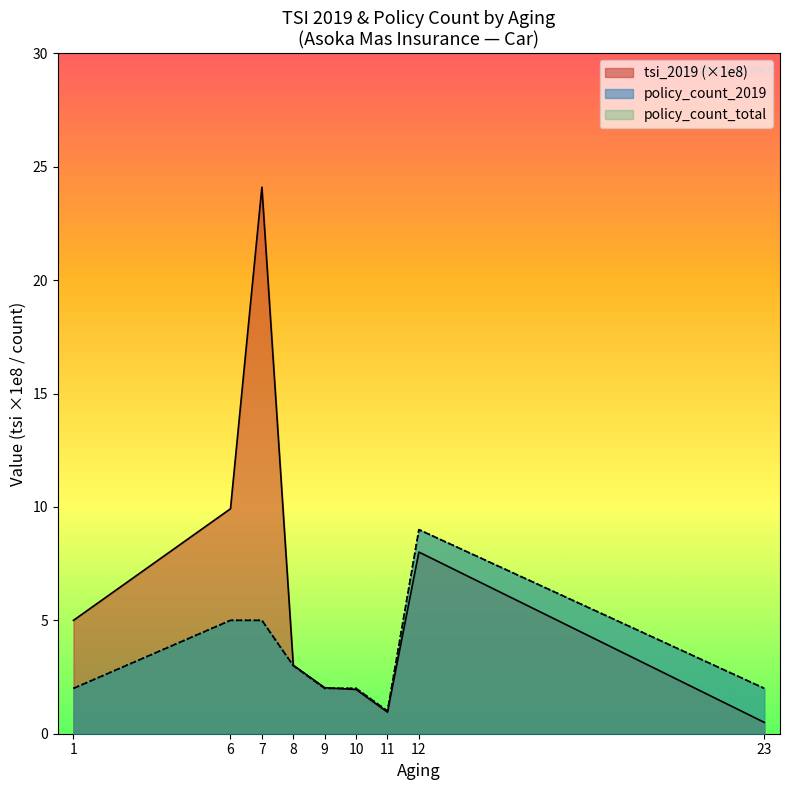

The value of policy_count_2019 at 8 is 3.0. True or false?

True